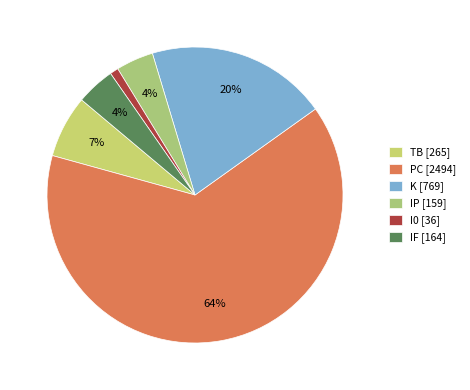

Count the number of slices in the pie.

6